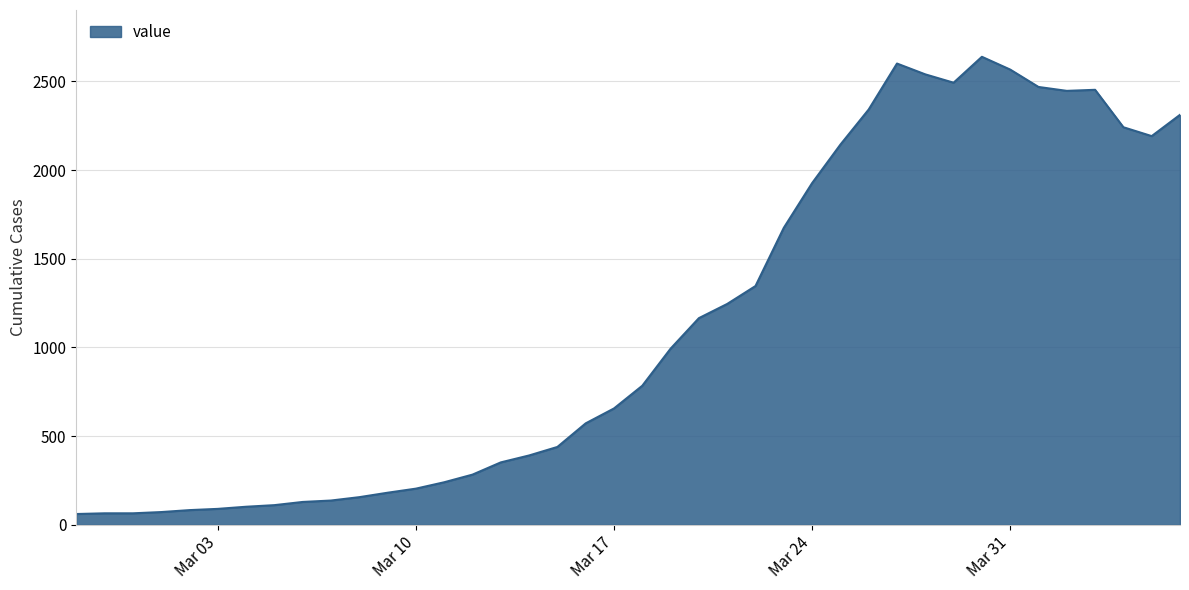

What is the minimum value shown in the chart?

61